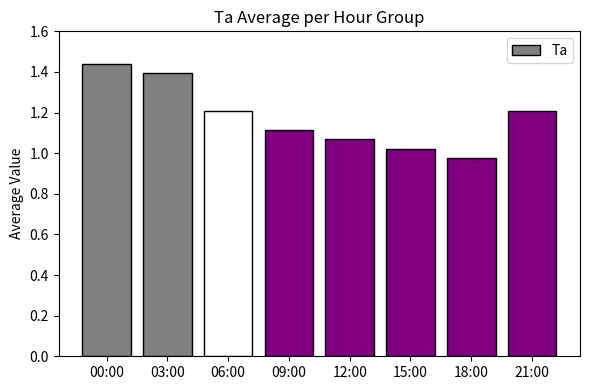

True or false: the data shows 1.6 at 09:00.

False